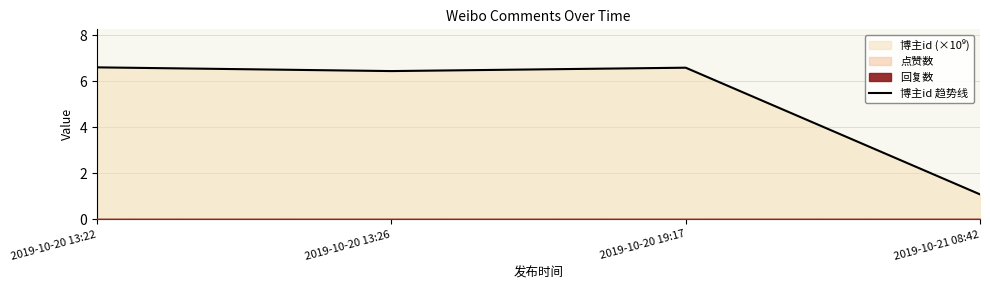

Where does the data first go above 6?

2019-10-20 13:22